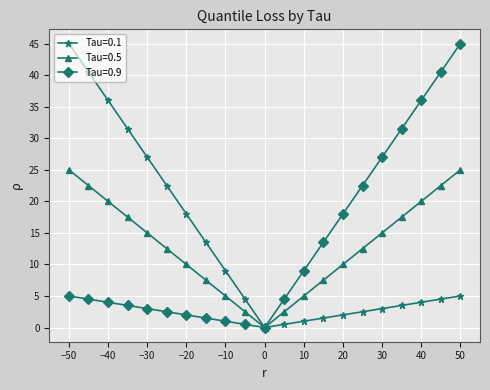

What is the highest value of the Tau=0.5 series?

25.0